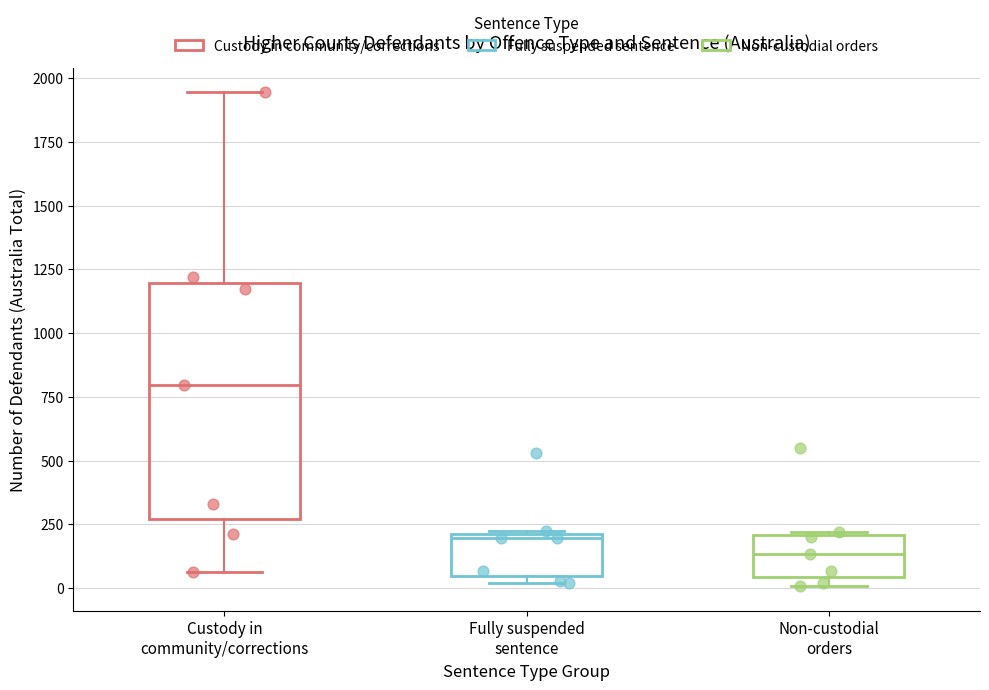

Where is the upper edge of the box for Fully suspended sentence on the y-axis? The values are not printed on the chart, so give them approximately, as read against the axis.

200